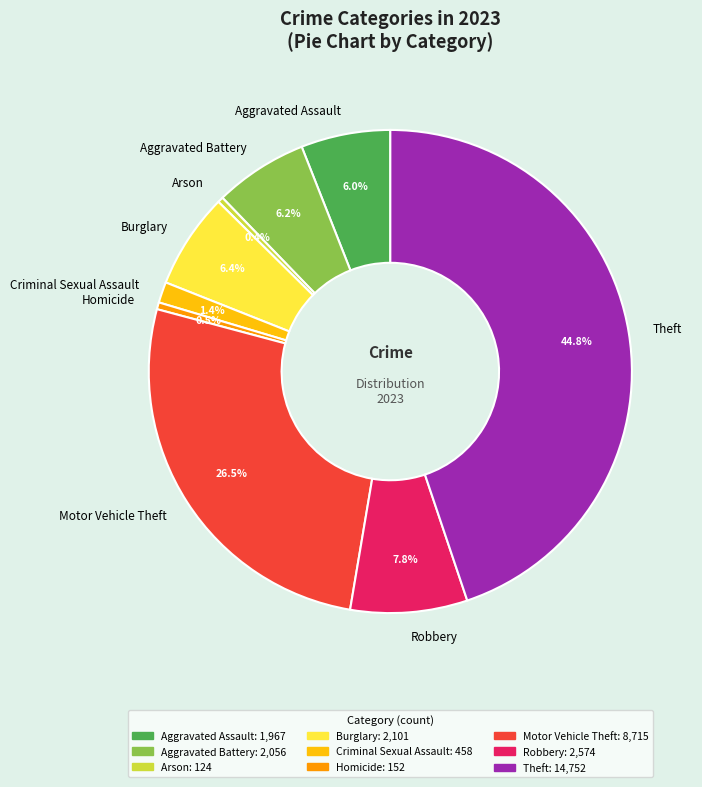

To the nearest percent, what portion does Aggravated Assault represent?

6%